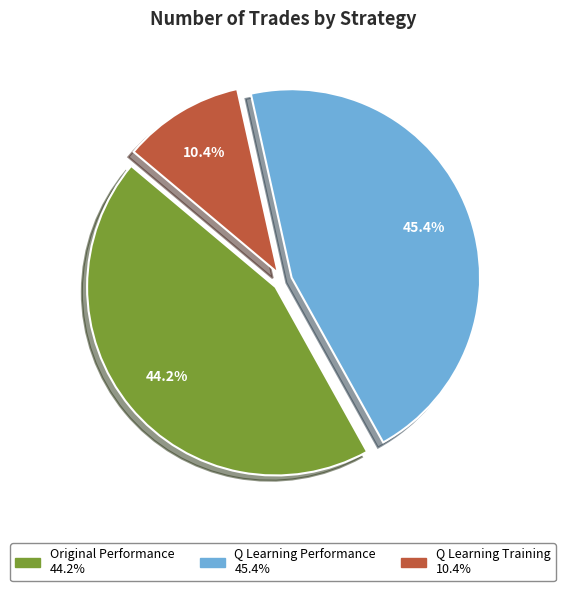

Is there a majority slice in this chart?

No